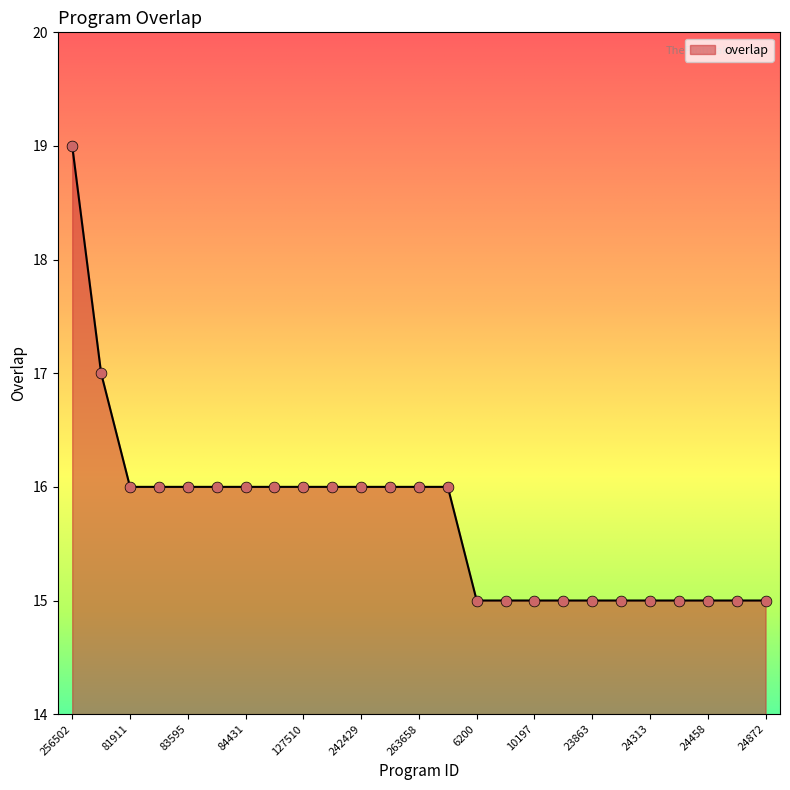

What is the difference between the maximum and minimum values?

4